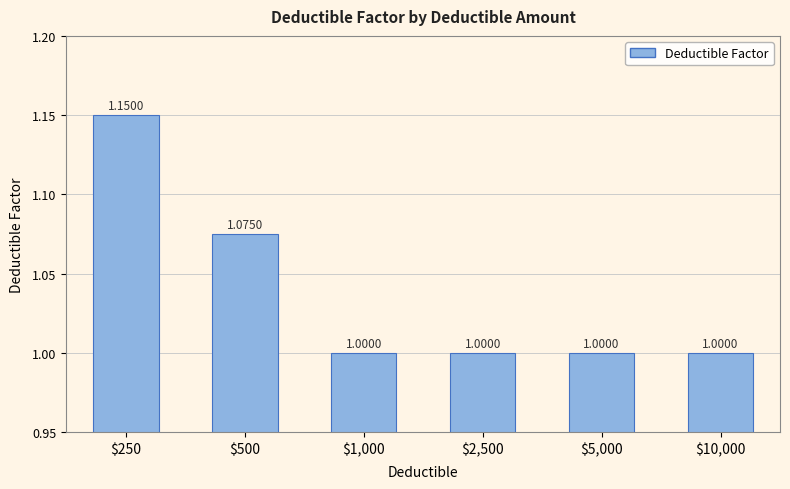

What is the average value?

1.0